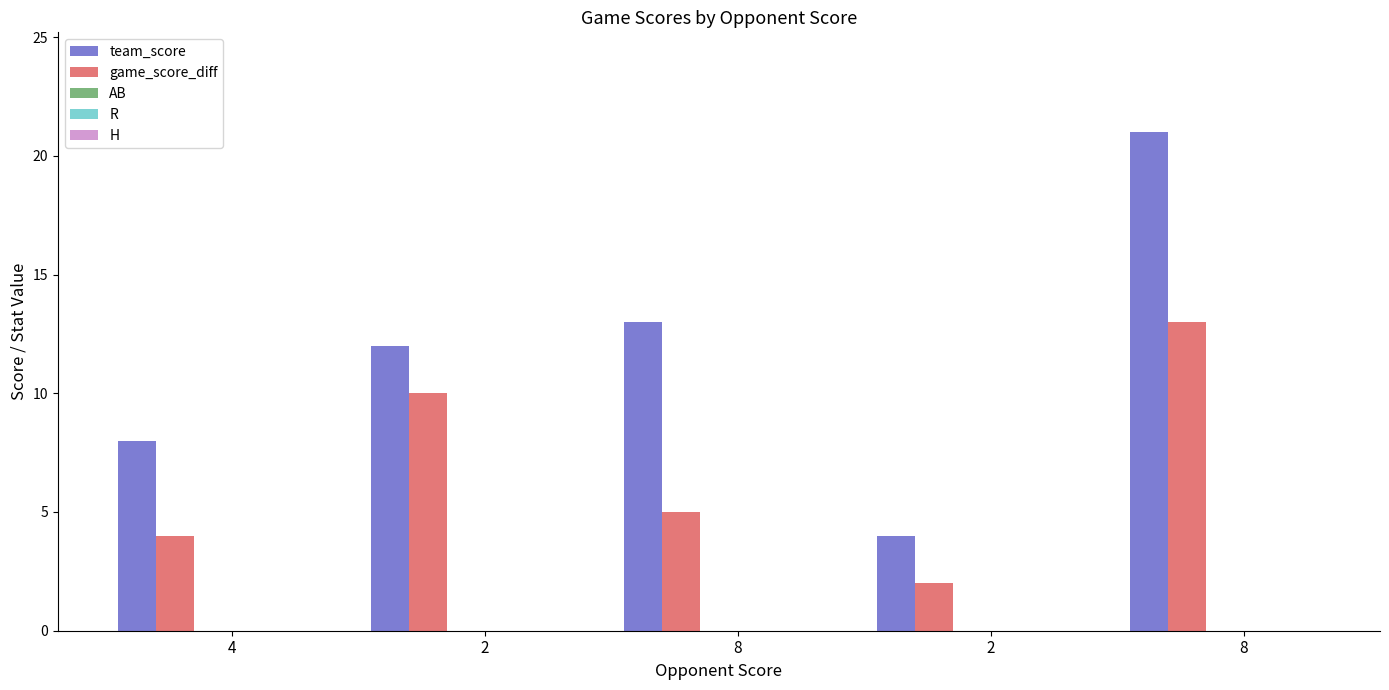

Which series has the largest total across all categories?

team_score